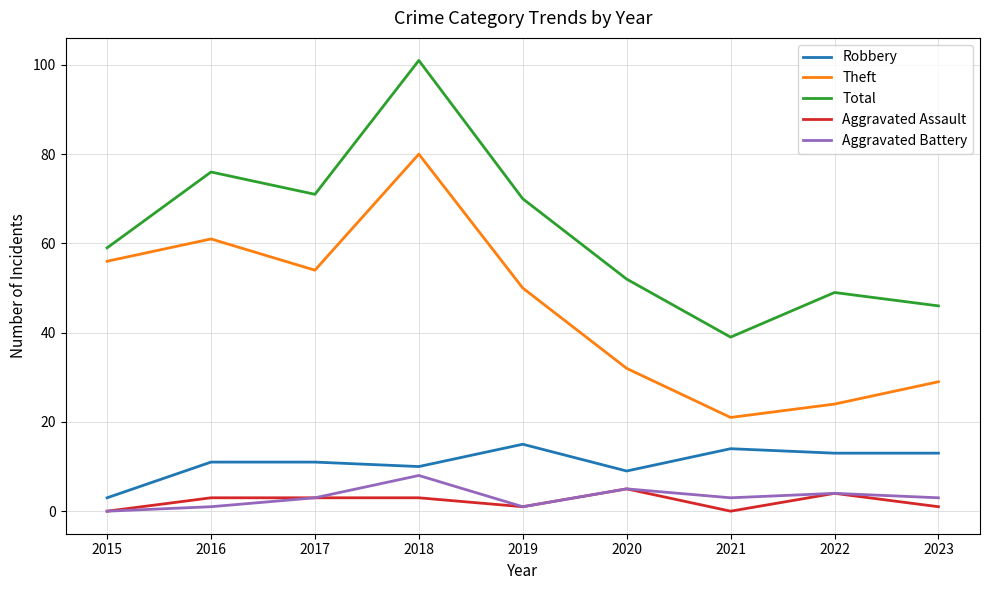

What is the maximum value shown in the chart?

101